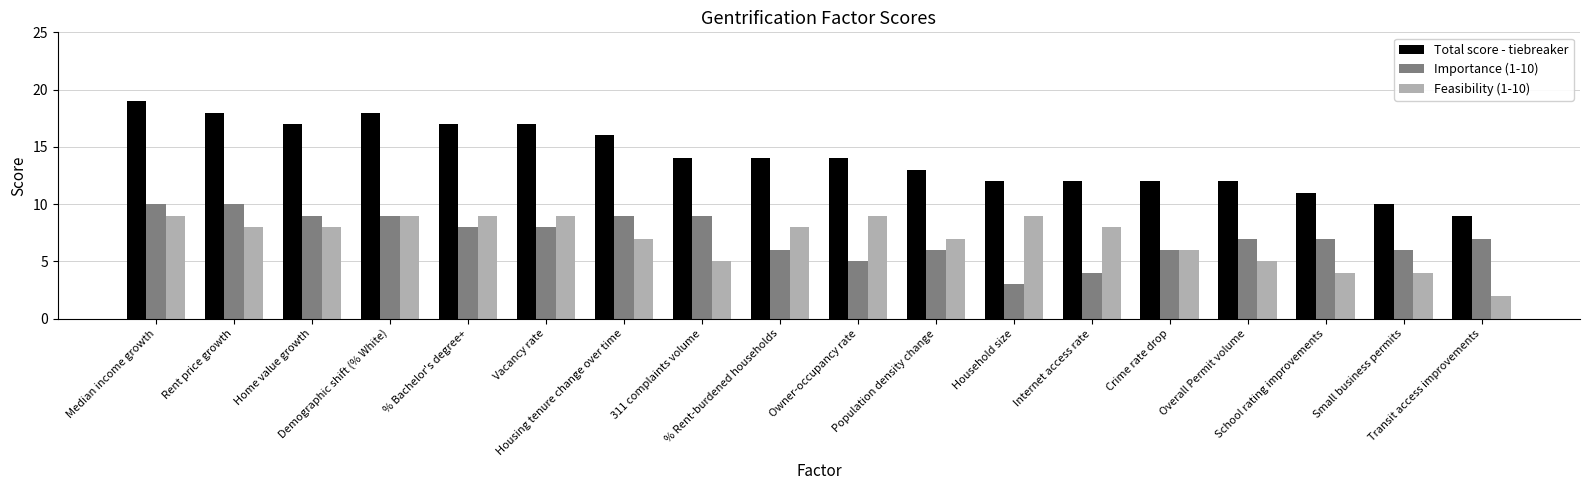

Between % Rent-burdened households and Household size, which series saw the biggest shift?

Importance (1-10)